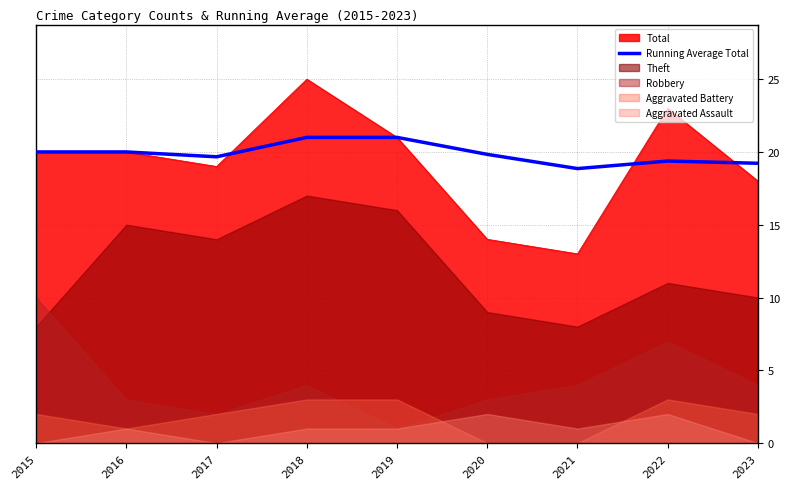

How many points are higher than both their immediate neighbors (excluding endpoints)?

1